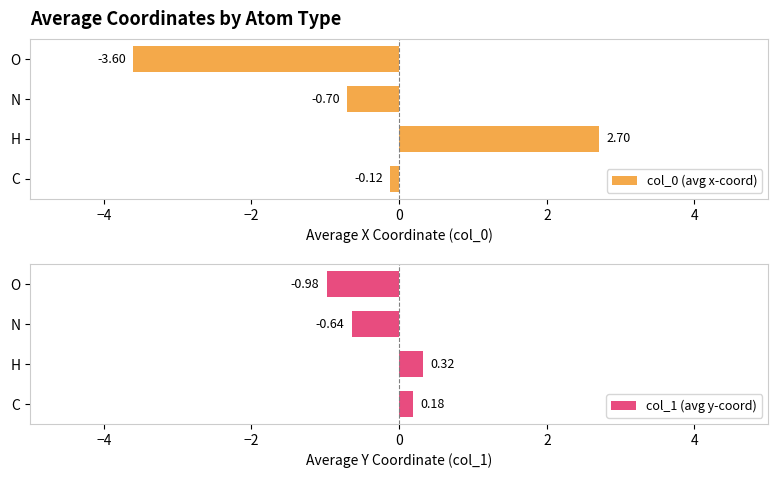

Rank the series by their average value, from highest to lowest.

col_1 (avg y-coord), col_0 (avg x-coord)